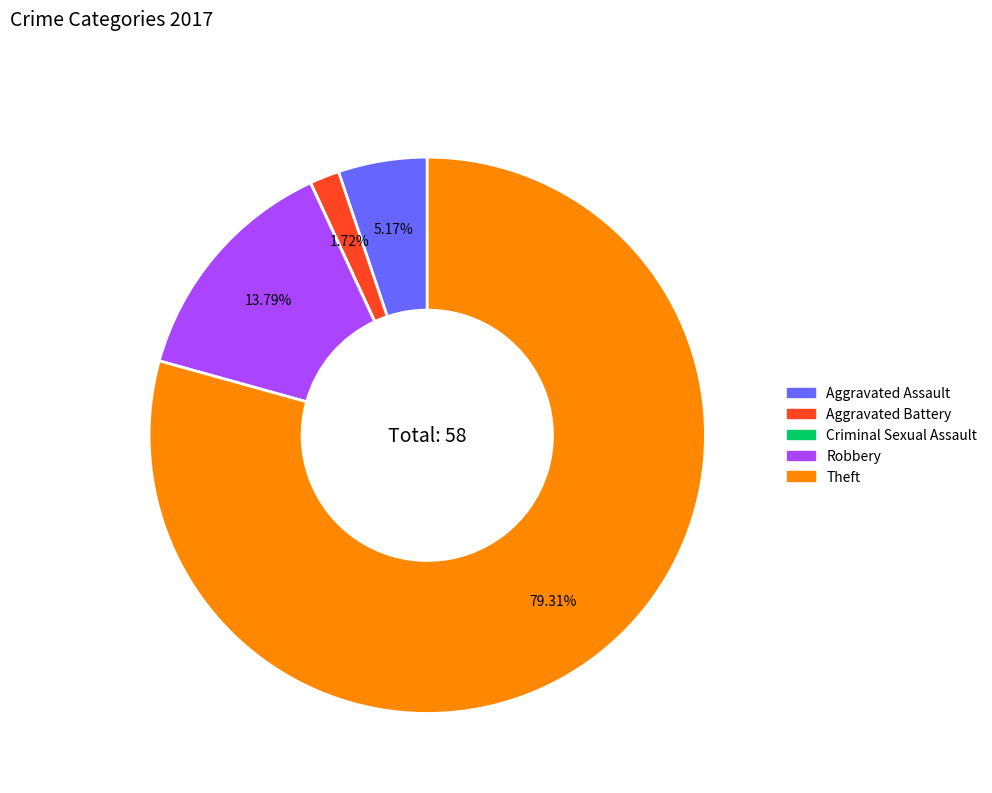

Which slice is the largest?

Theft